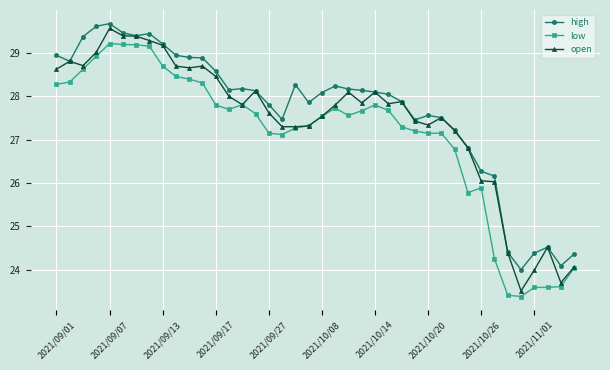

List the series in order of their overall mean, lowest first.

low, open, high